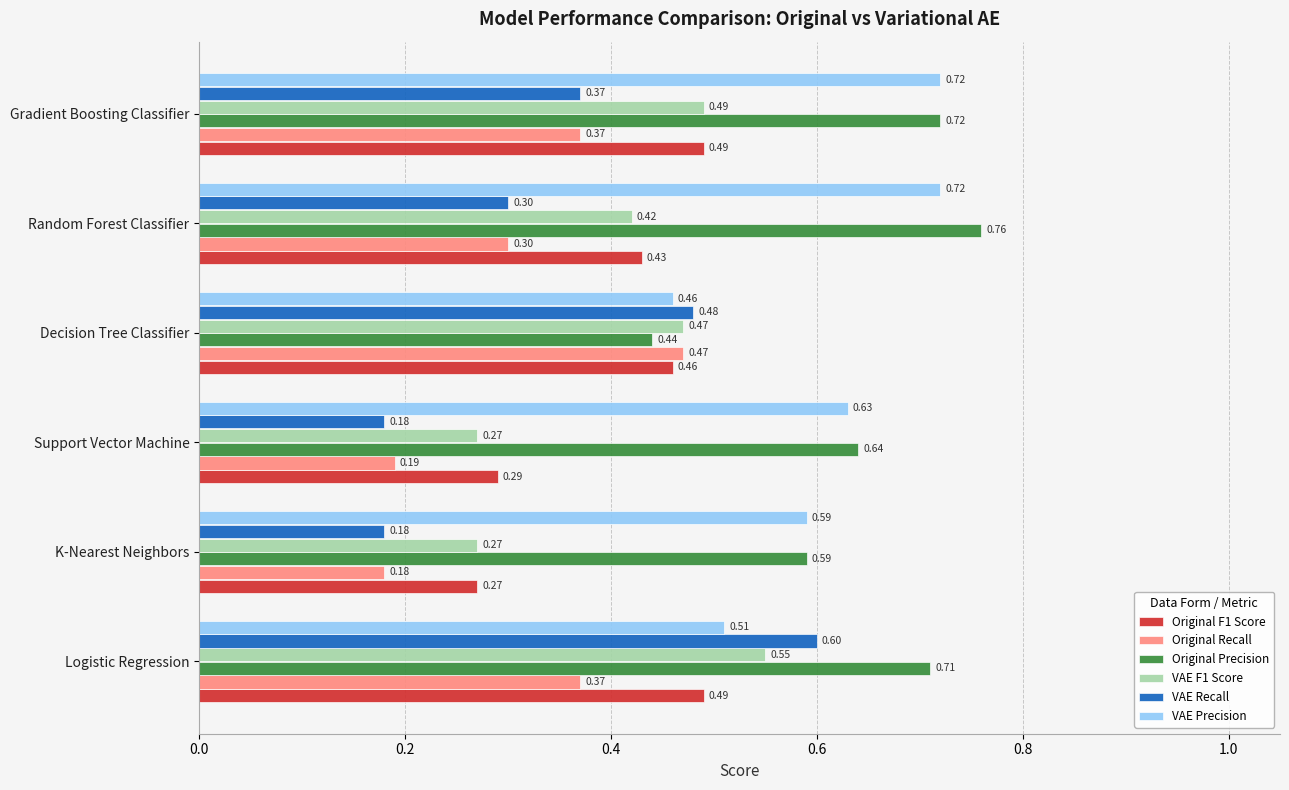

What is the sum of all Original Recall values?

1.9